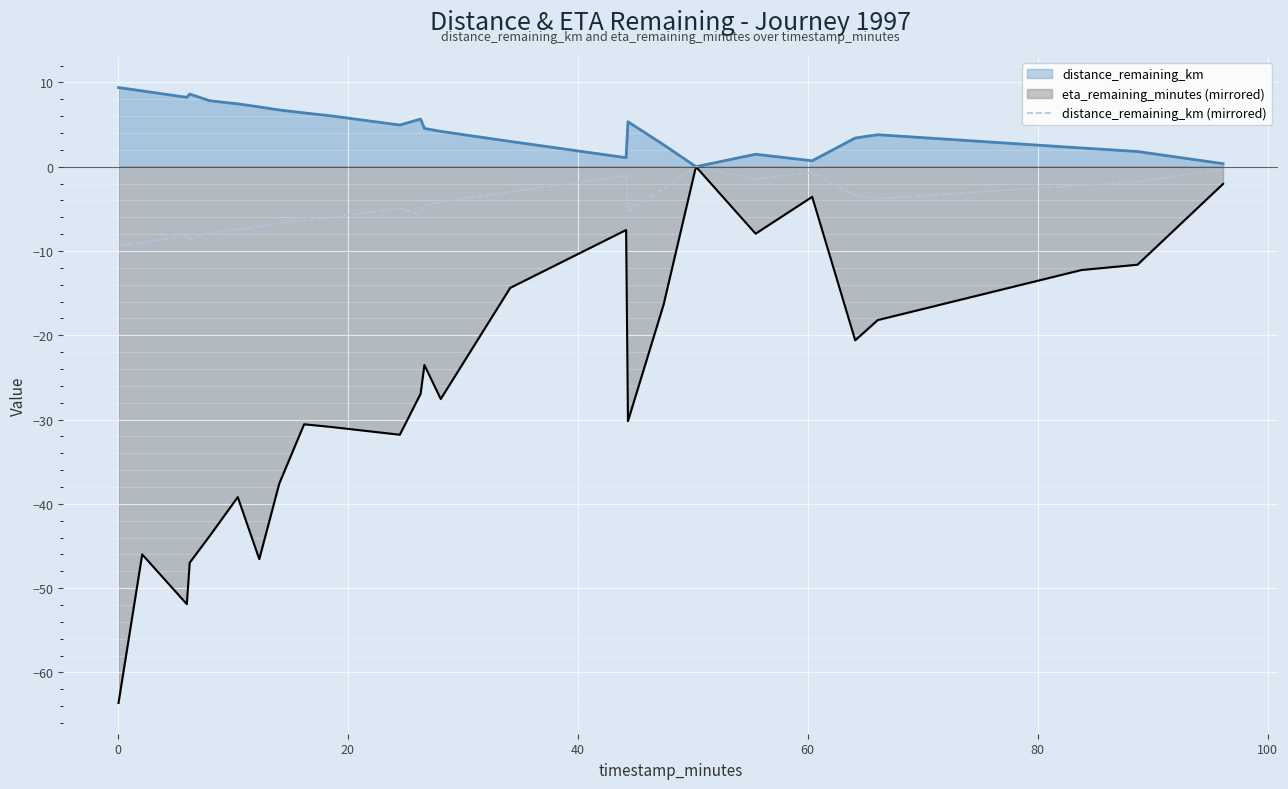

Which series has the largest range (max minus min)?

eta_remaining_minutes (mirrored)